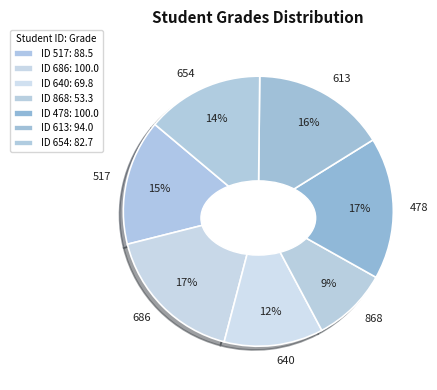

How many segments does this pie chart have?

7